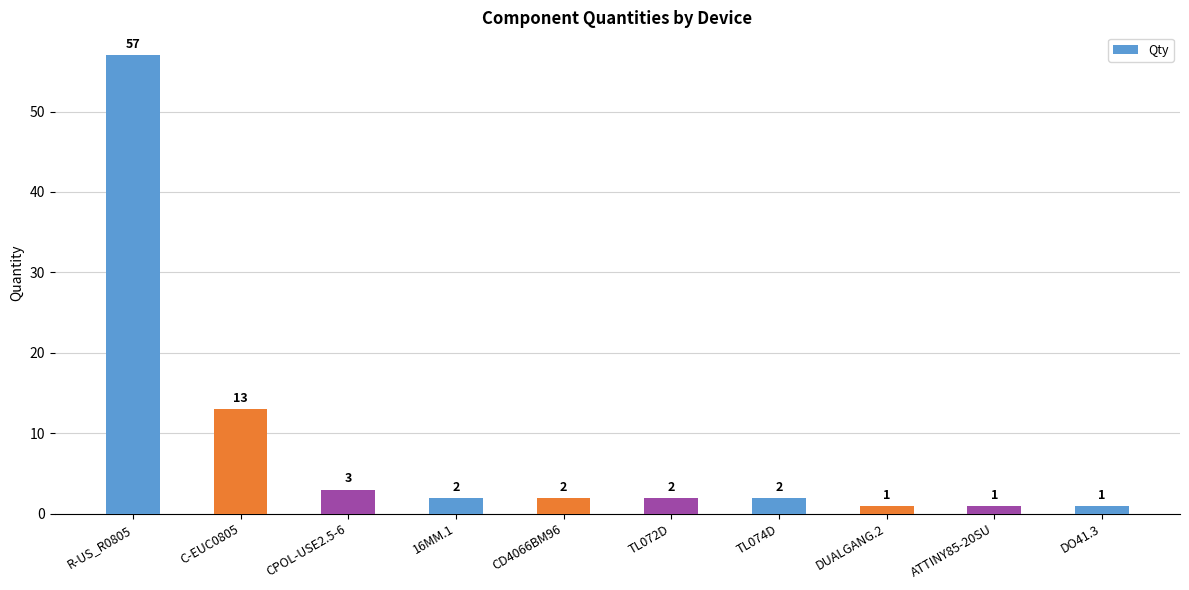

Which has a higher value, TL074D or CPOL-USE2.5-6?

CPOL-USE2.5-6